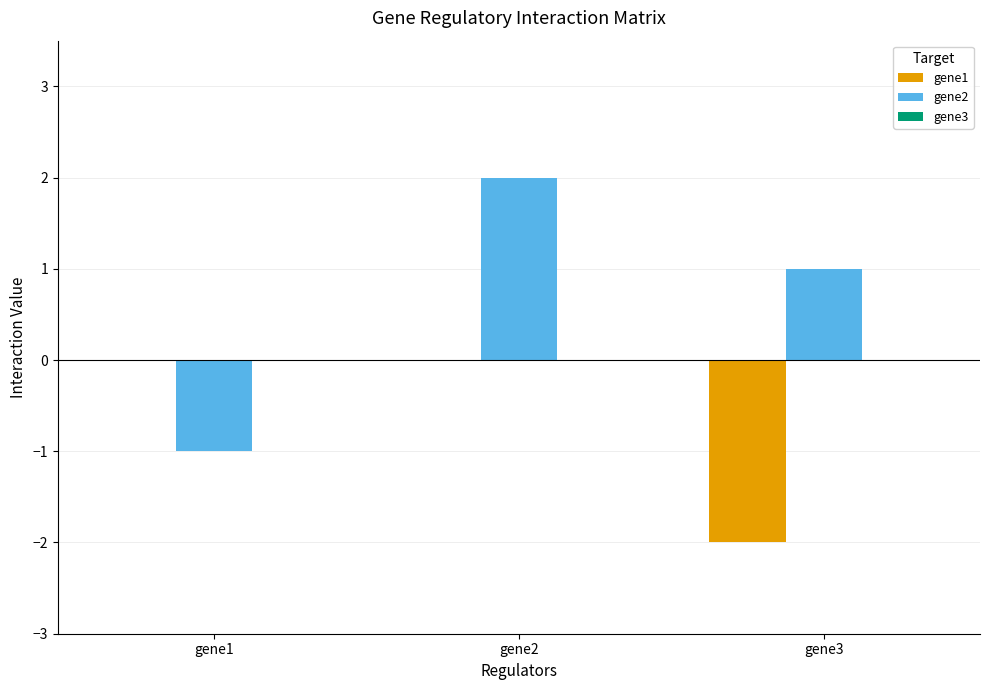

The value of gene2 at gene2 is 3. True or false?

False